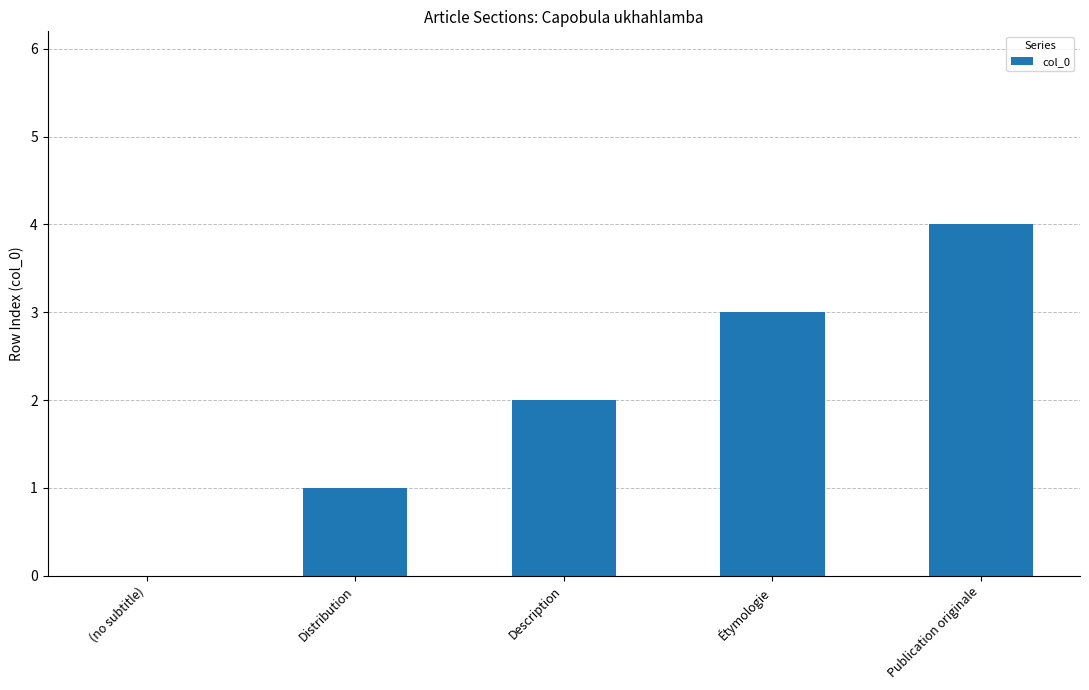

Approximately how many times larger is the value at Étymologie compared to Distribution?

3.0